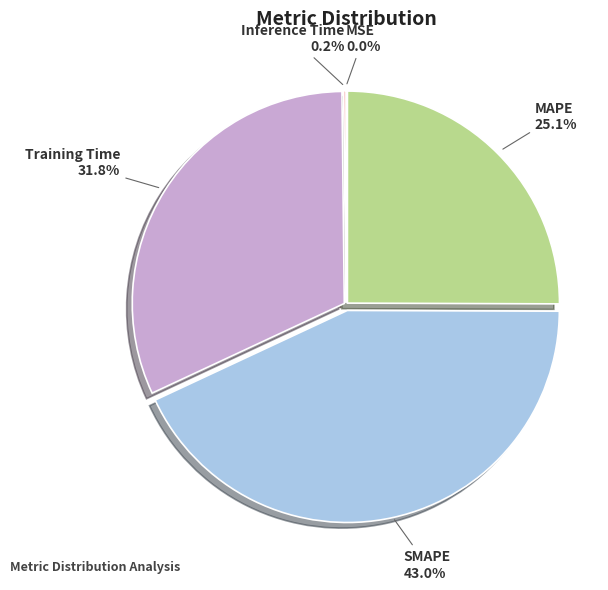

Does MAPE represent more than half of the total?

No